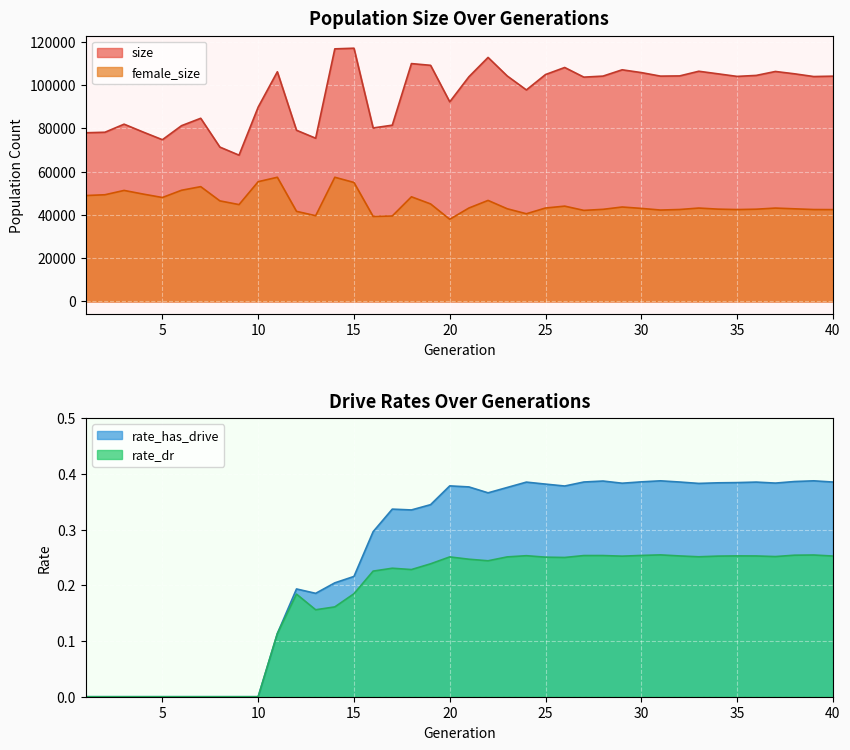

True or false: female_size has a value of 44782.0 at 9.

True